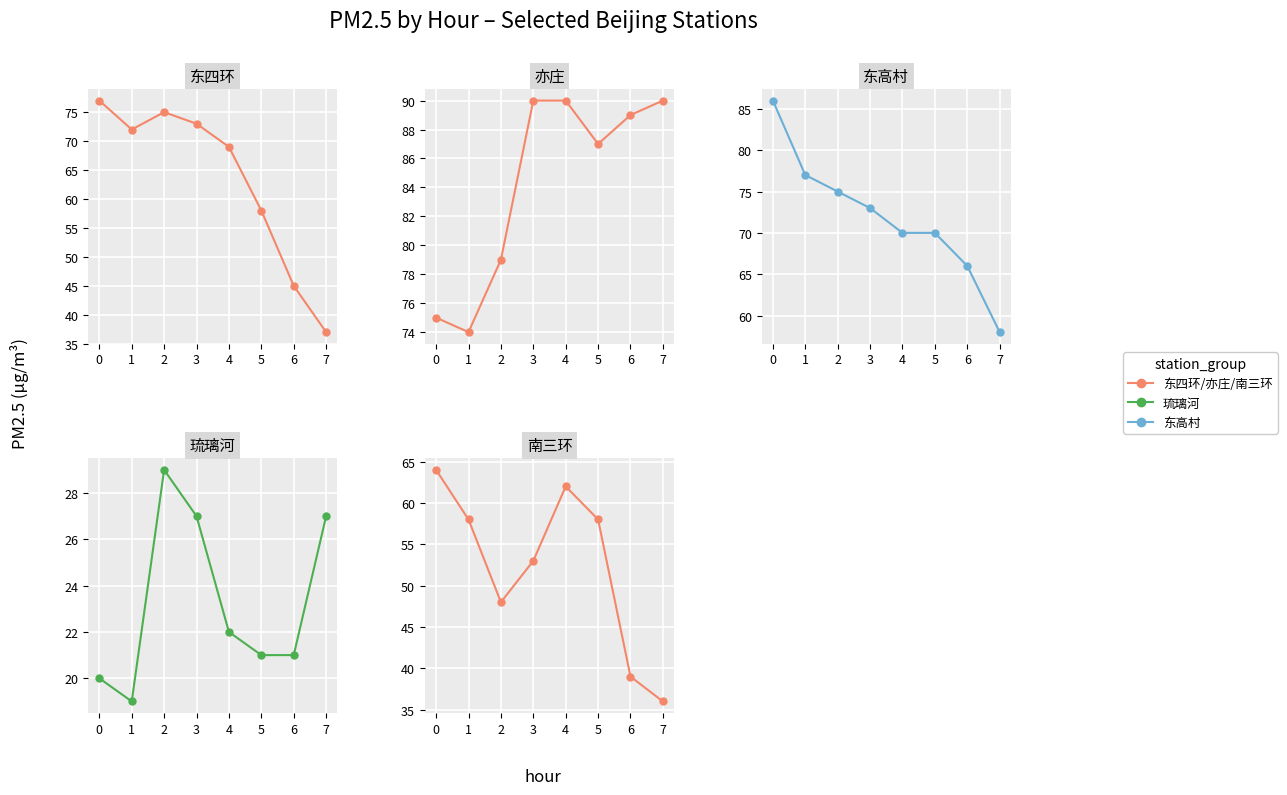

True or false: 南三环 and 东四环 intersect in this chart.

False